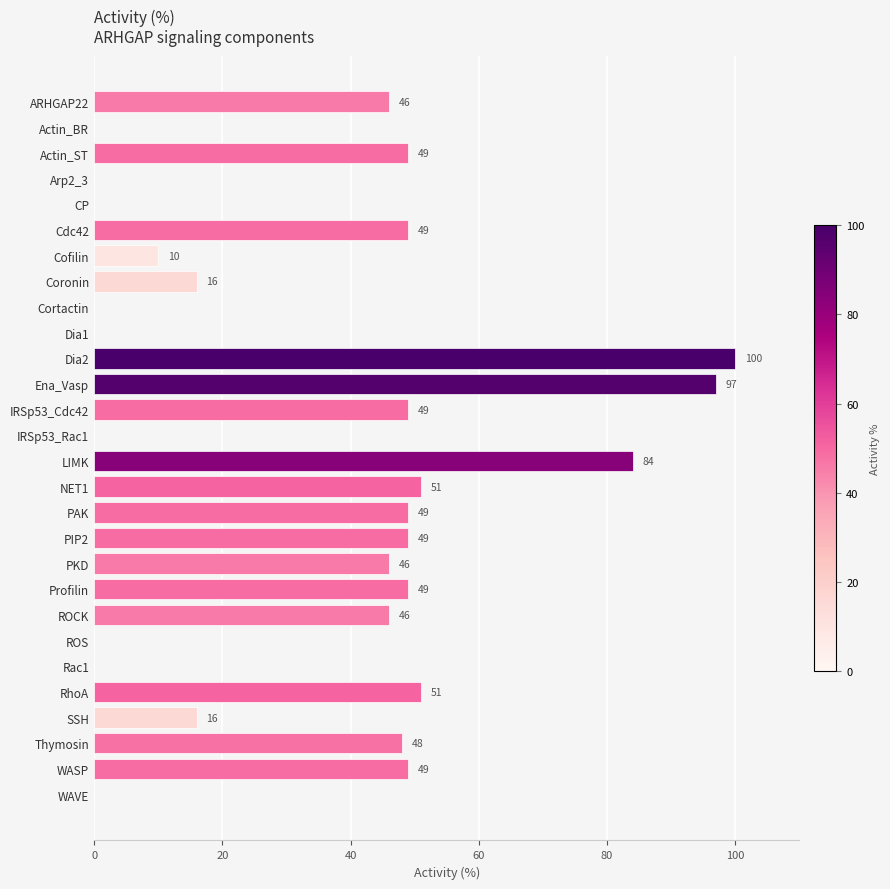

What is the change in value from IRSp53_Cdc42 to Dia1?

-49